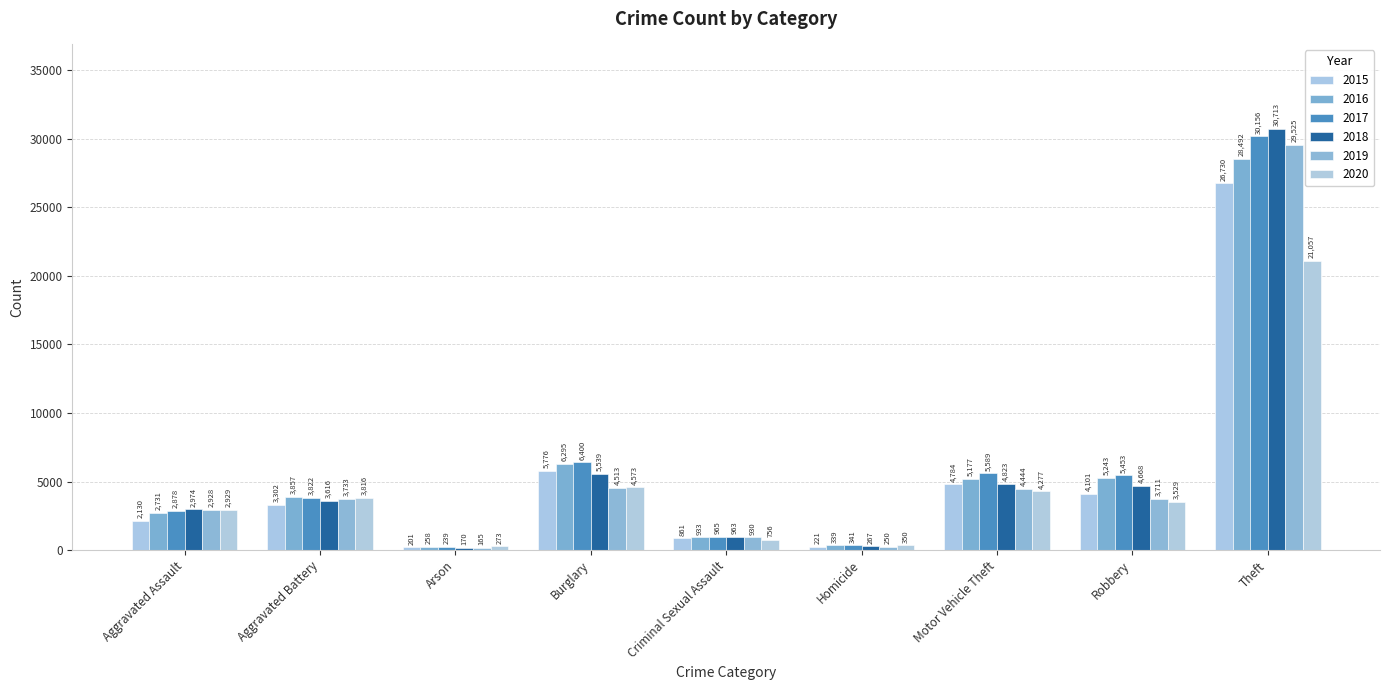

How many series are shown in this chart?

6